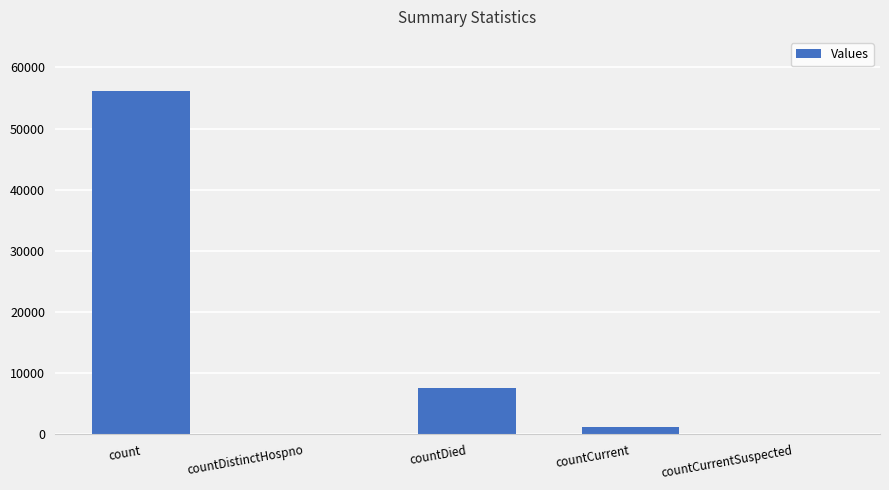

Reading right to left, what are all the values shown in this chart?

countCurrentSuspected=0	countCurrent=1142	countDied=7604	countDistinctHospno=0	count=56205